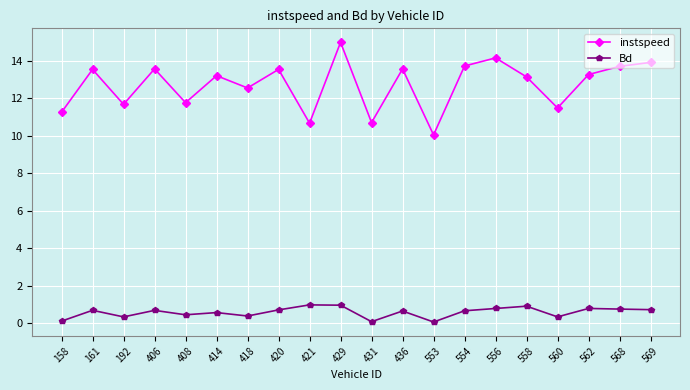

Is the value of instspeed at 558 greater than the value of Bd at 406?

Yes